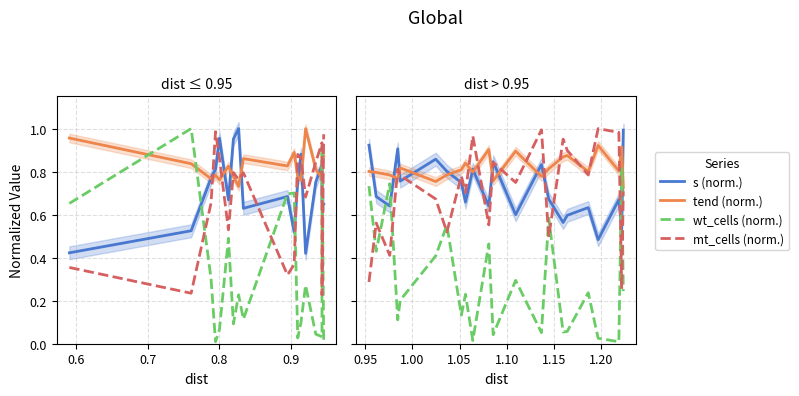

At how many categories does at least one series exceed 0?

22